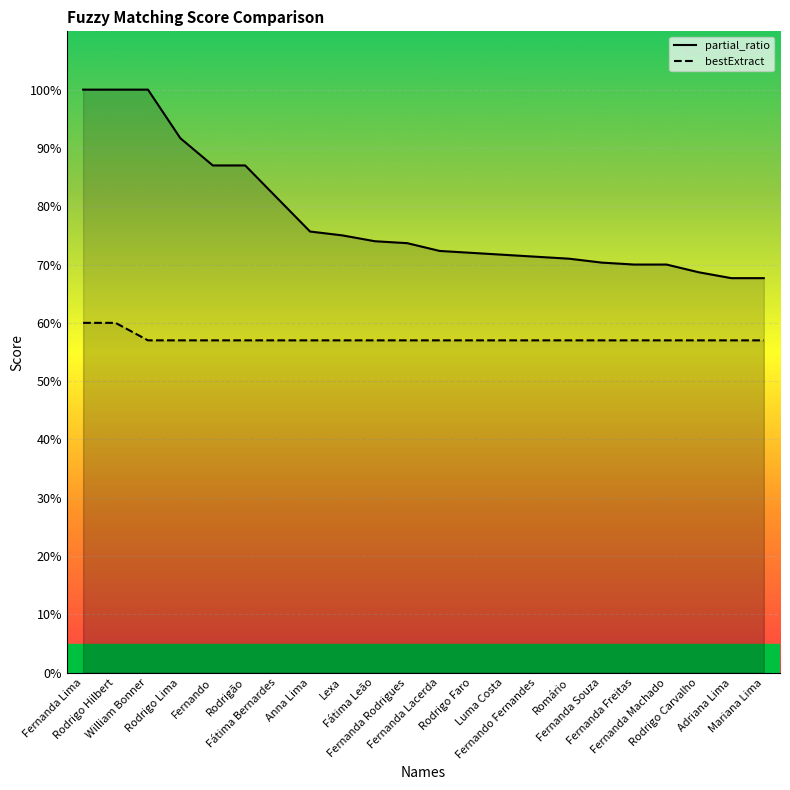

Reading left to right, transcribe all the data shown in this chart.

partial_ratio: 100.0	100.0	100.0	91.7	87.0	87.0	81.3	75.7	75.0	74.0	73.7	72.3	72.0	71.7	71.3	71.0	70.3	70.0	70.0	68.7	67.7	67.7
bestExtract: 60.0	60.0	57.0	57.0	57.0	57.0	57.0	57.0	57.0	57.0	57.0	57.0	57.0	57.0	57.0	57.0	57.0	57.0	57.0	57.0	57.0	57.0